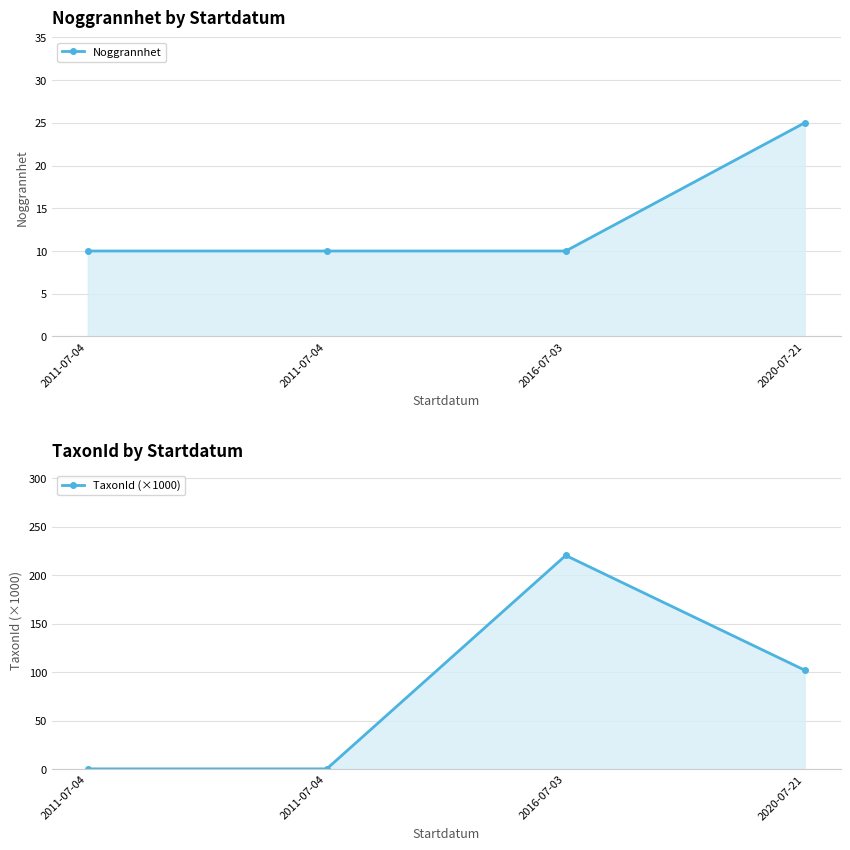

What are all the series names shown in the legend?

Noggrannhet, TaxonId (×1000)